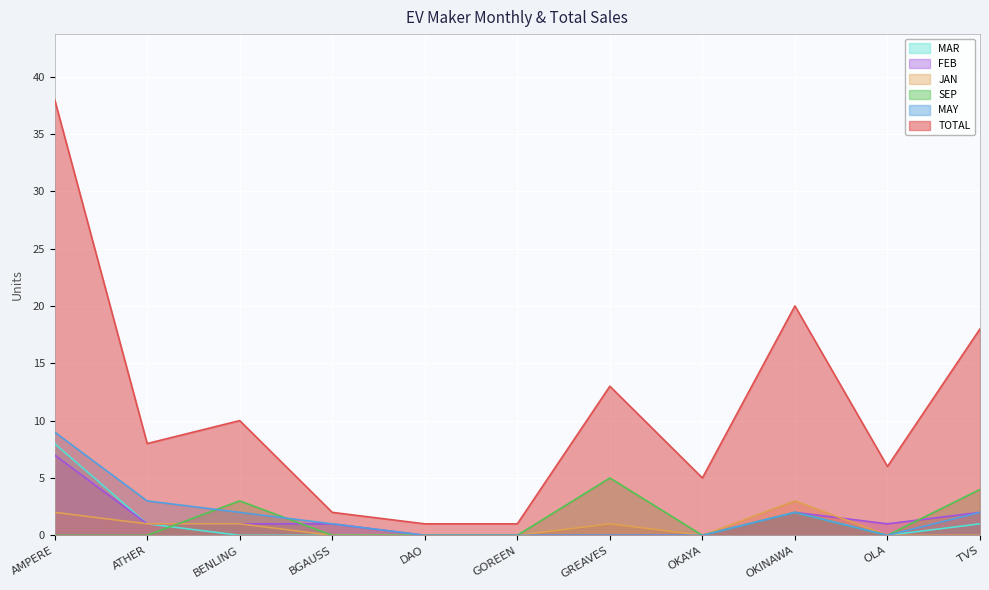

Where does the TOTAL series first go above 8?

AMPERE